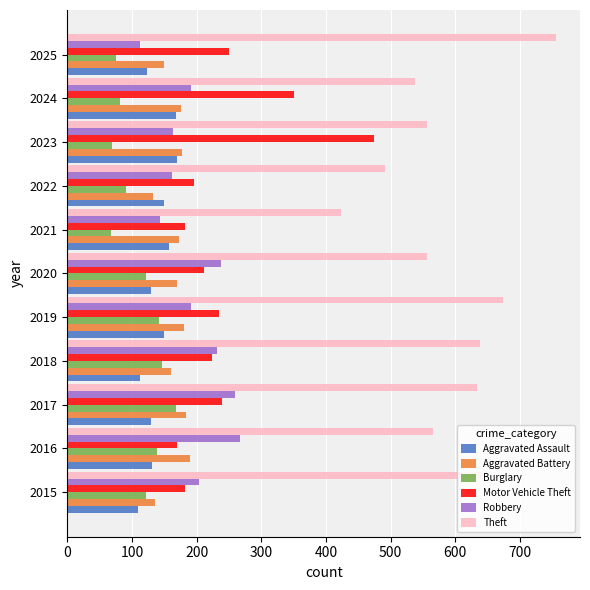

What are all the series names shown in the legend?

Aggravated Assault, Aggravated Battery, Burglary, Motor Vehicle Theft, Robbery, Theft